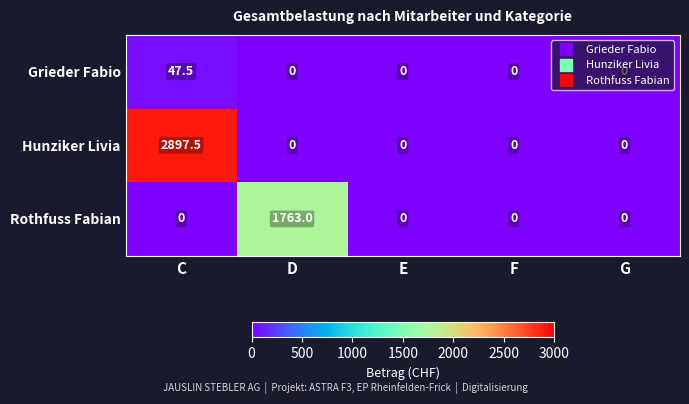

Rank the series by their average value, from lowest to highest.

Grieder Fabio, Rothfuss Fabian, Hunziker Livia